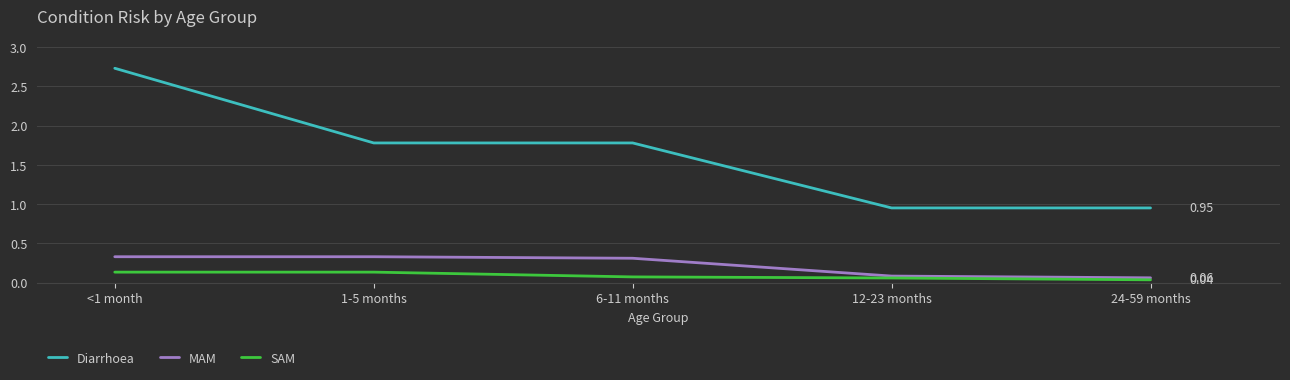

What is the sum of all MAM values?

1.1